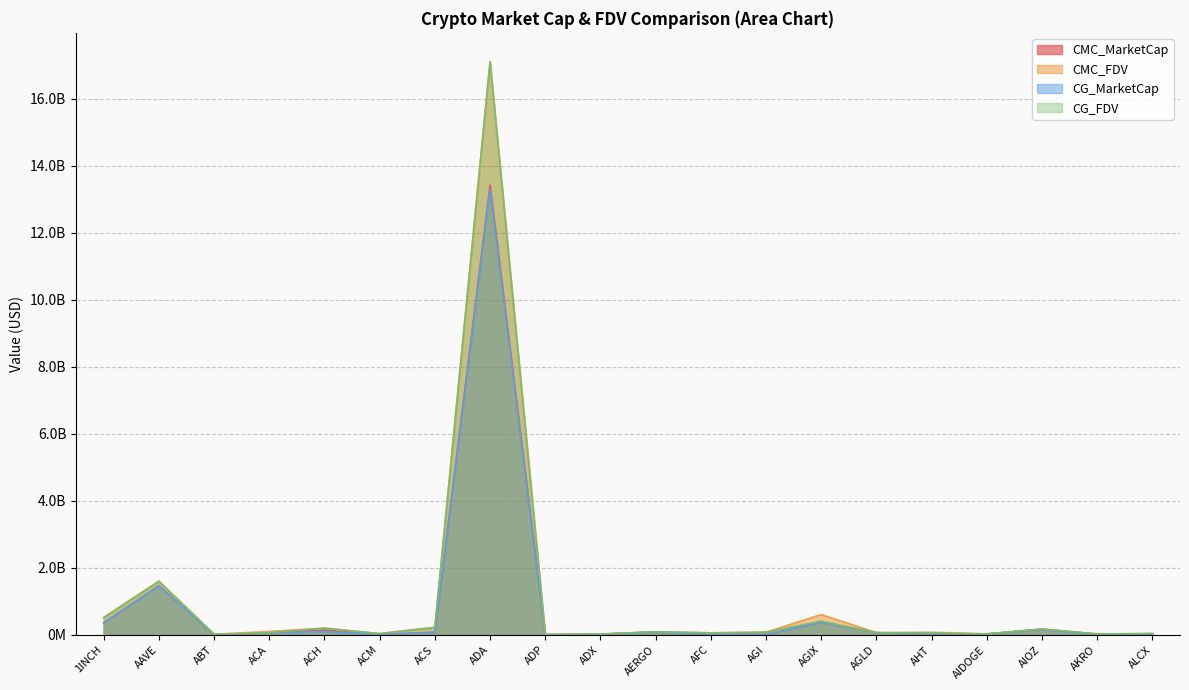

Which series has the largest total across all categories?

CMC_FDV